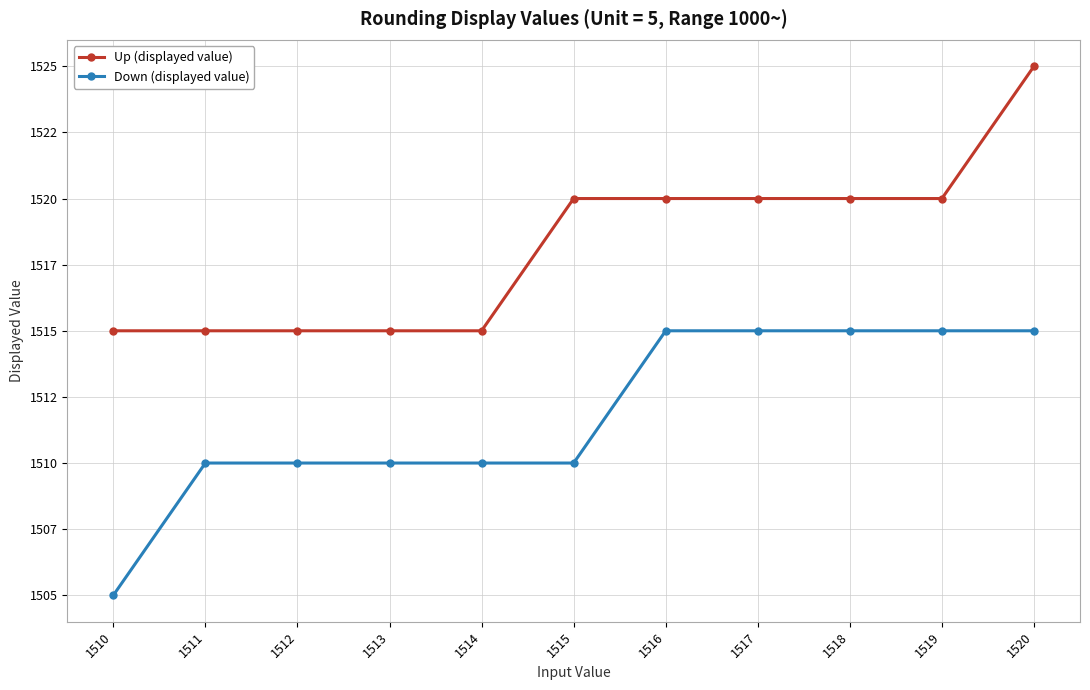

List the series in order of their overall mean, lowest first.

Down (displayed value), Up (displayed value)